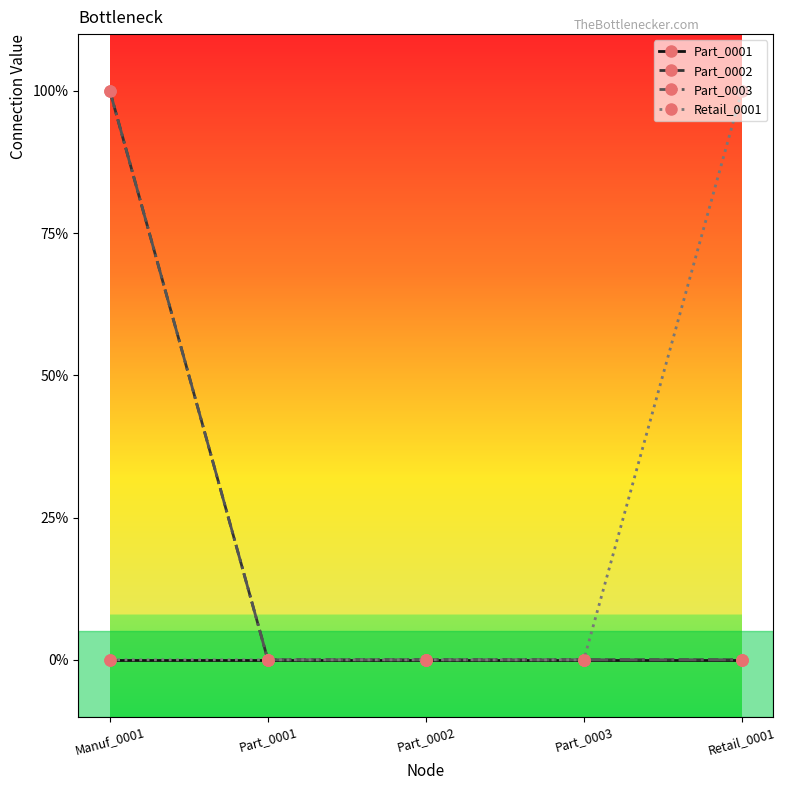

At how many categories does at least one series exceed 0?

2